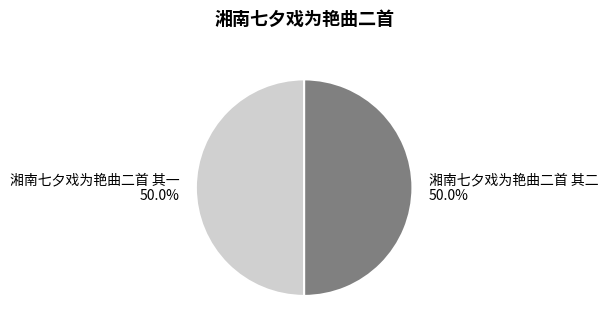

What is the ratio of the value at 湘南七夕戏为艳曲二首 其二 to the value at 湘南七夕戏为艳曲二首 其一?

1.0